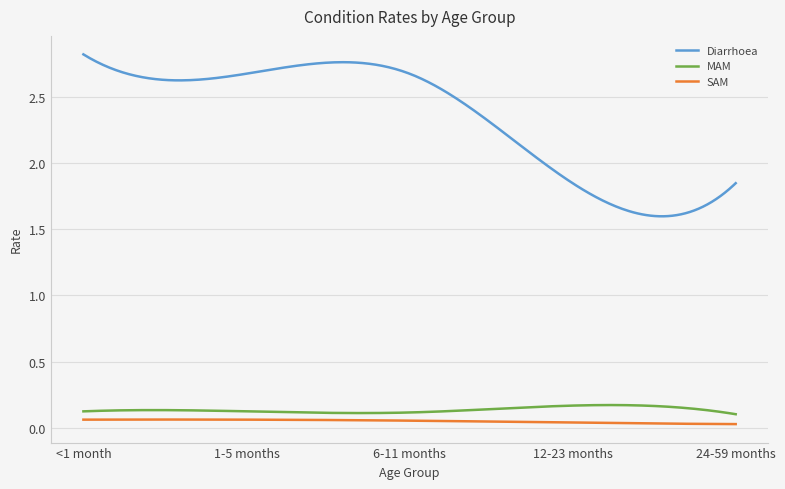

At how many categories does at least one series exceed 1?

300